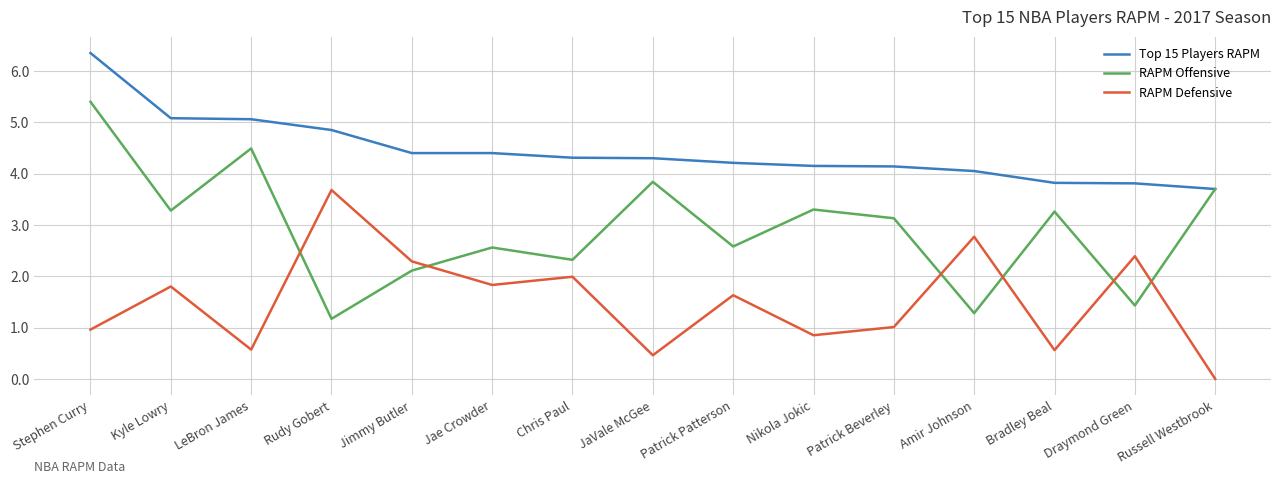

How many lines are shown in the chart?

3